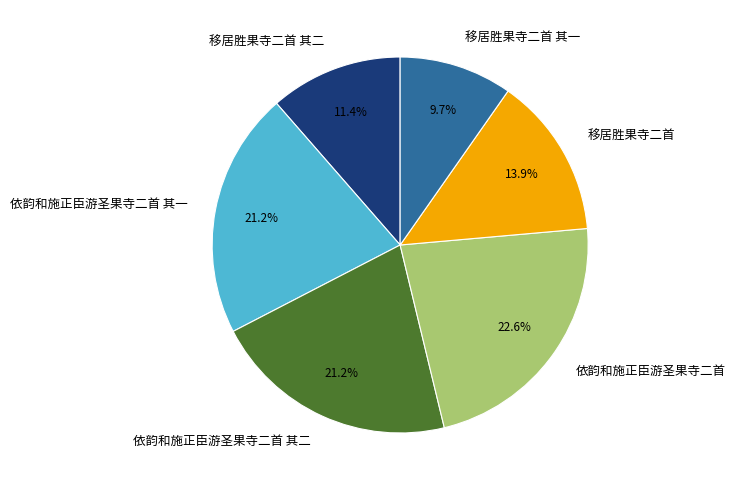

Which has a higher value, 依韵和施正臣游圣果寺二首 or 移居胜果寺二首 其二?

依韵和施正臣游圣果寺二首